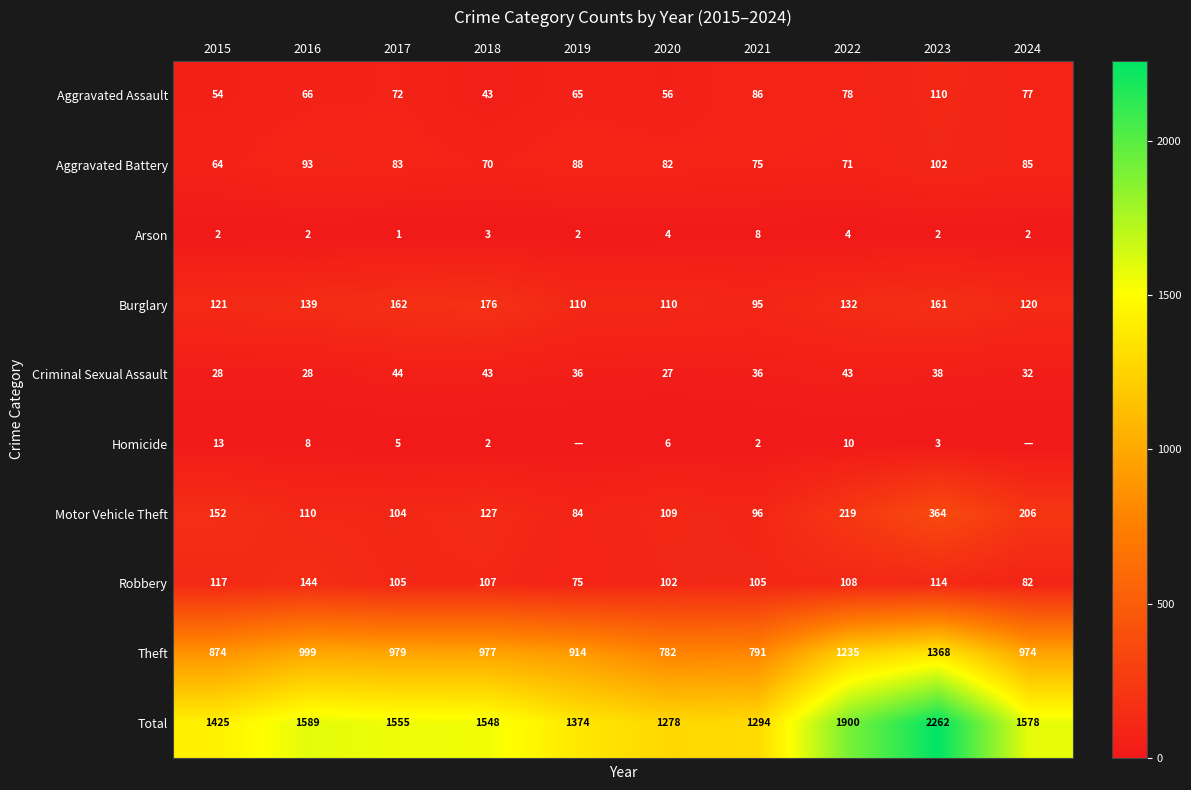

Between 2016 and 2017, which series saw the biggest shift?

Robbery